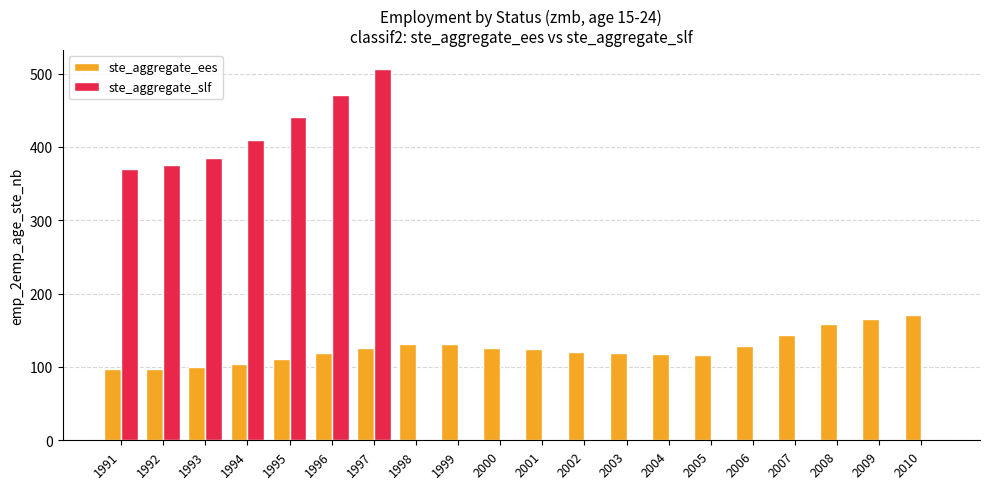

Count the number of categories in the chart.

20